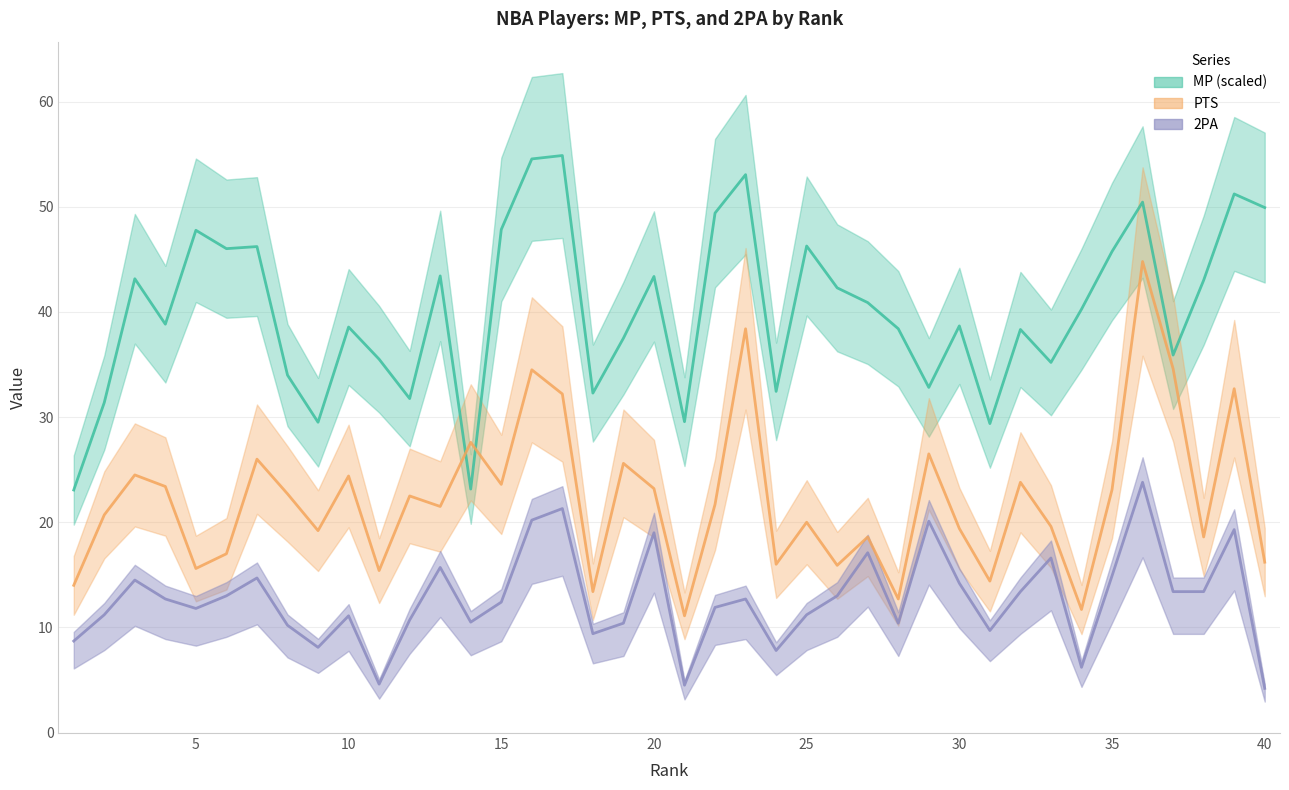

What is the minimum value for 2PA?

4.2